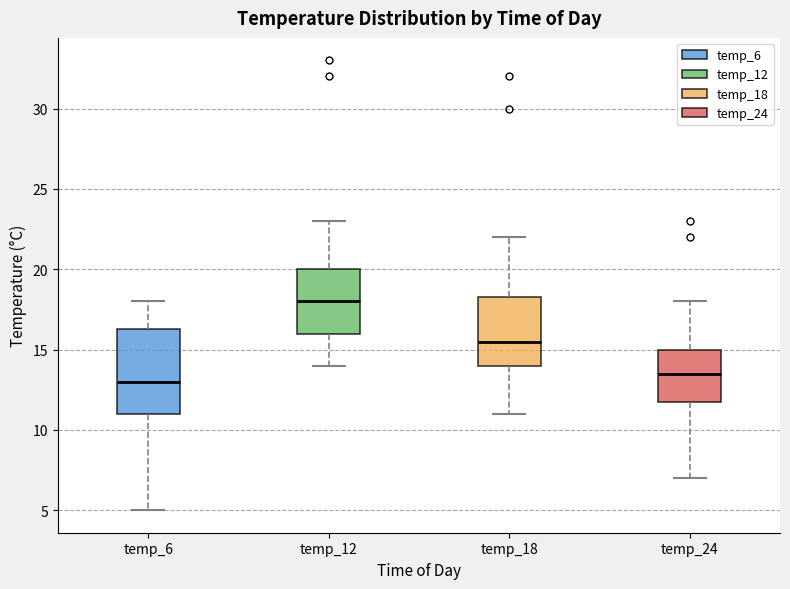

Where does the median line of the box for temp_24 sit on the y-axis? The values are not printed on the chart, so give them approximately, as read against the axis.

13.5